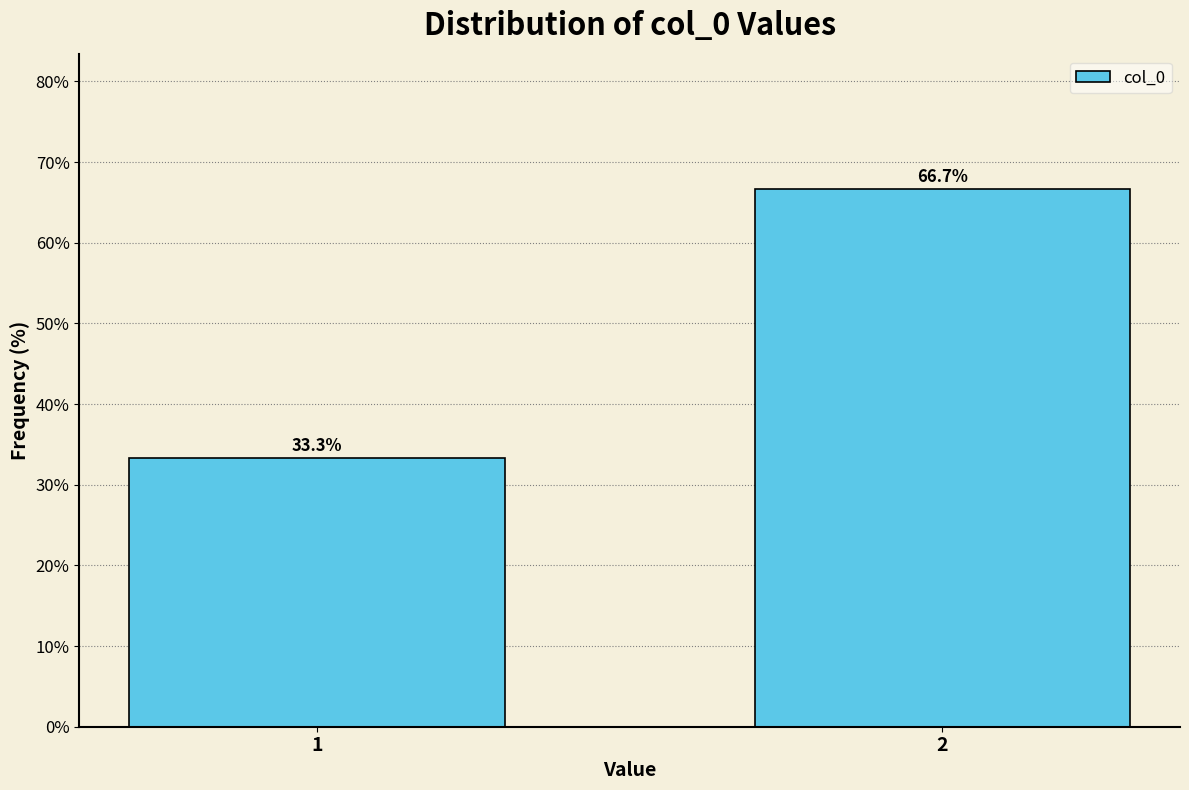

Reading right to left, what are all the values shown in this chart?

2=66.7	1=33.3